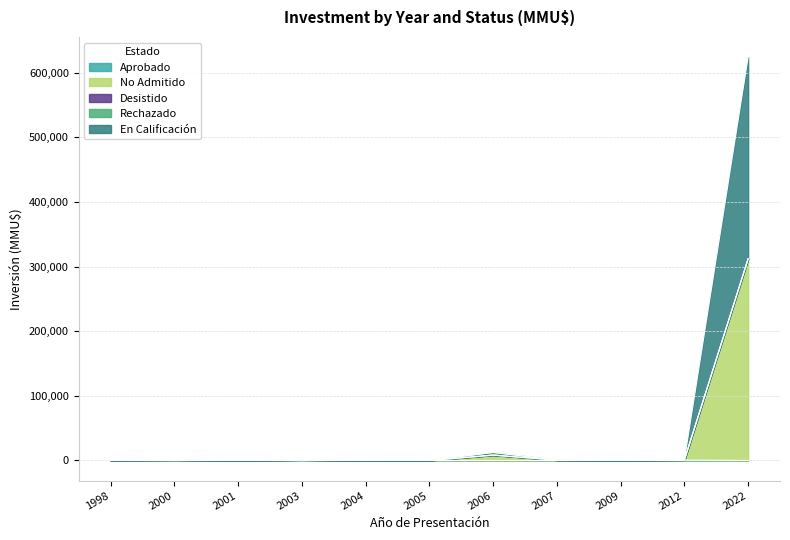

Count the number of categories in the chart.

11